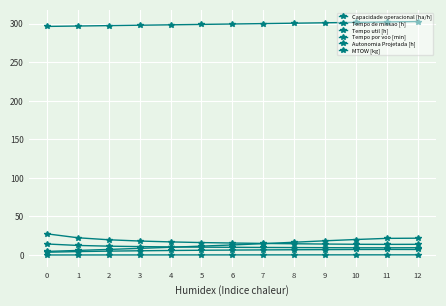

Which category has the highest value in the Tempo por voo [min] series?

12